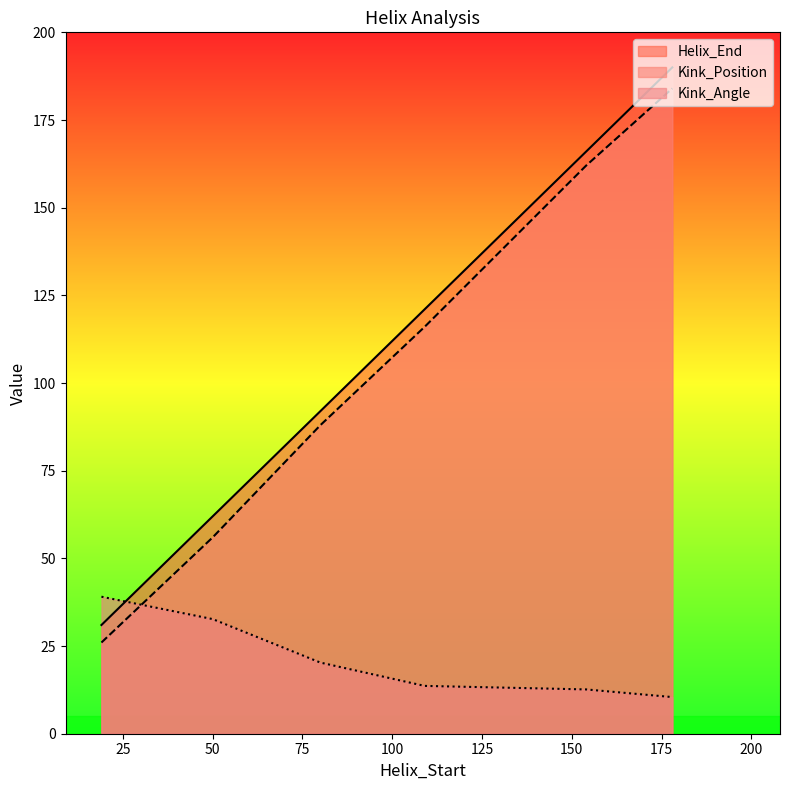

Is it true that Kink_Angle equals 10.4 at 178?

True